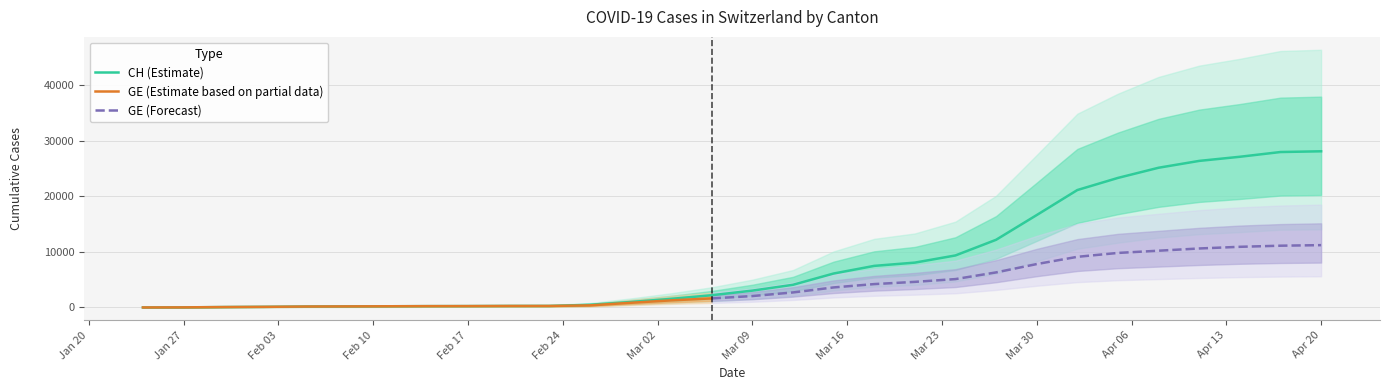

True or false: there are more than 1 points higher than both neighbors.

False